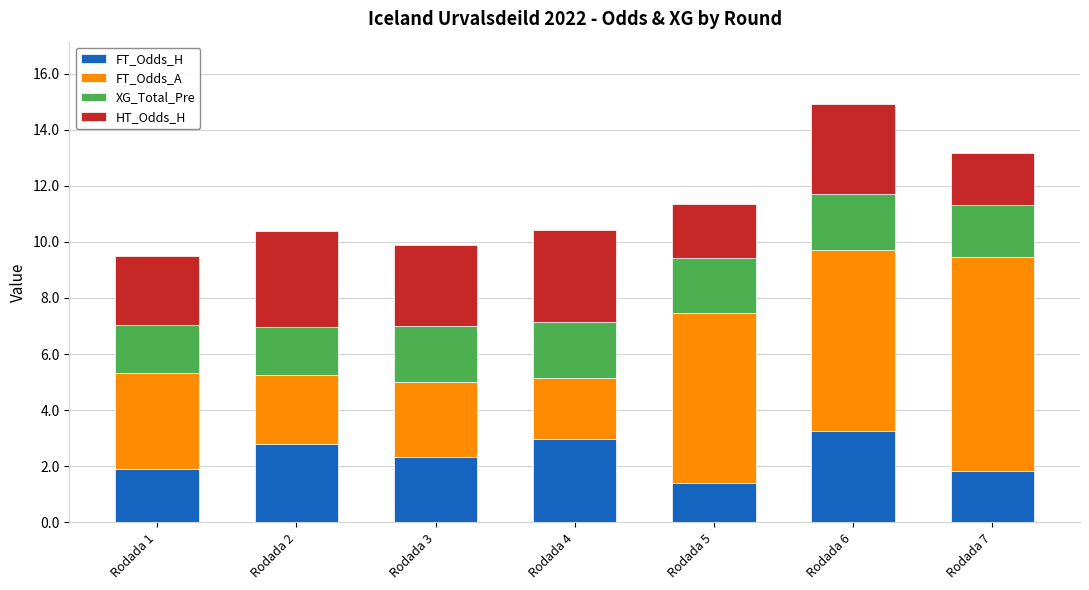

True or false: FT_Odds_H has a value of 2.8 at Rodada 2.

True